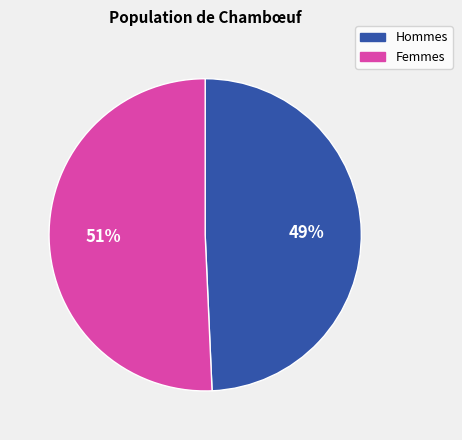

Rank the categories by value from highest to lowest.

Femmes, Hommes